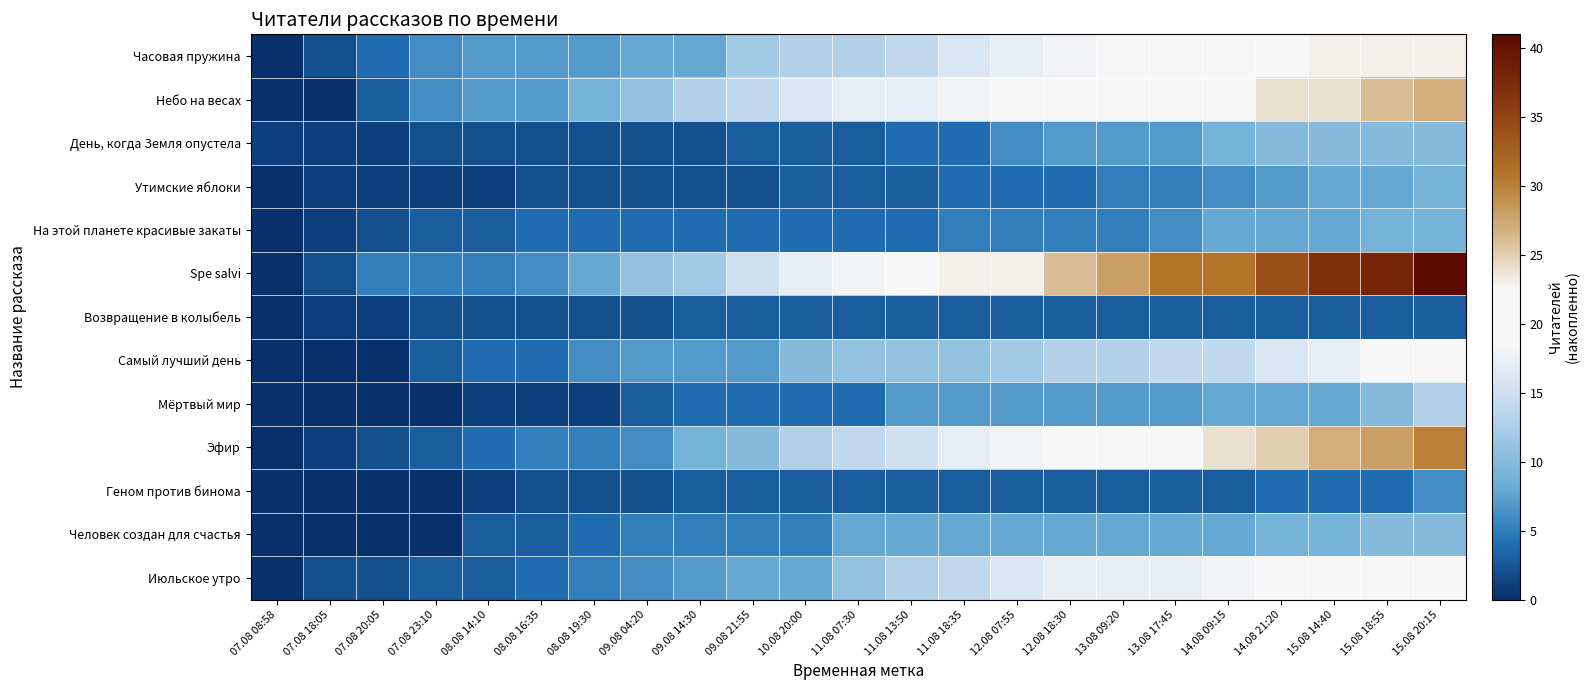

Reading left to right, list all the values displayed in this chart.

Часовая пружина: 07.08 08:58=0	07.08 18:05=2	07.08 20:05=4	07.08 23:10=6	08.08 14:10=7	08.08 16:35=7	08.08 19:30=7	09.08 04:20=8	09.08 14:30=8	09.08 21:55=12	10.08 20:00=13	11.08 07:30=13	11.08 13:50=14	11.08 18:35=16	12.08 07:55=17	12.08 18:30=18	13.08 09:20=19	13.08 17:45=20	14.08 09:15=22	14.08 21:20=22	15.08 14:40=23	15.08 18:55=23	15.08 20:15=23
Небо на весах: 07.08 08:58=0	07.08 18:05=0	07.08 20:05=3	07.08 23:10=6	08.08 14:10=7	08.08 16:35=7	08.08 19:30=9	09.08 04:20=11	09.08 14:30=13	09.08 21:55=14	10.08 20:00=16	11.08 07:30=17	11.08 13:50=17	11.08 18:35=18	12.08 07:55=19	12.08 18:30=20	13.08 09:20=20	13.08 17:45=21	14.08 09:15=22	14.08 21:20=24	15.08 14:40=24	15.08 18:55=26	15.08 20:15=27
День, когда Земля опустела: 07.08 08:58=1	07.08 18:05=1	07.08 20:05=1	07.08 23:10=2	08.08 14:10=2	08.08 16:35=2	08.08 19:30=2	09.08 04:20=2	09.08 14:30=2	09.08 21:55=3	10.08 20:00=3	11.08 07:30=3	11.08 13:50=4	11.08 18:35=4	12.08 07:55=6	12.08 18:30=7	13.08 09:20=7	13.08 17:45=7	14.08 09:15=9	14.08 21:20=10	15.08 14:40=10	15.08 18:55=10	15.08 20:15=10
Утимские яблоки: 07.08 08:58=0	07.08 18:05=1	07.08 20:05=1	07.08 23:10=1	08.08 14:10=1	08.08 16:35=2	08.08 19:30=2	09.08 04:20=2	09.08 14:30=2	09.08 21:55=2	10.08 20:00=3	11.08 07:30=3	11.08 13:50=3	11.08 18:35=4	12.08 07:55=4	12.08 18:30=4	13.08 09:20=5	13.08 17:45=5	14.08 09:15=6	14.08 21:20=7	15.08 14:40=8	15.08 18:55=8	15.08 20:15=9
На этой планете красивые закаты: 07.08 08:58=0	07.08 18:05=1	07.08 20:05=2	07.08 23:10=3	08.08 14:10=3	08.08 16:35=4	08.08 19:30=4	09.08 04:20=4	09.08 14:30=4	09.08 21:55=4	10.08 20:00=4	11.08 07:30=4	11.08 13:50=4	11.08 18:35=5	12.08 07:55=5	12.08 18:30=5	13.08 09:20=5	13.08 17:45=6	14.08 09:15=8	14.08 21:20=8	15.08 14:40=8	15.08 18:55=9	15.08 20:15=9
Spe salvi: 07.08 08:58=0	07.08 18:05=2	07.08 20:05=5	07.08 23:10=5	08.08 14:10=5	08.08 16:35=6	08.08 19:30=8	09.08 04:20=11	09.08 14:30=12	09.08 21:55=15	10.08 20:00=17	11.08 07:30=18	11.08 13:50=20	11.08 18:35=23	12.08 07:55=23	12.08 18:30=26	13.08 09:20=28	13.08 17:45=31	14.08 09:15=31	14.08 21:20=34	15.08 14:40=37	15.08 18:55=38	15.08 20:15=41
Возвращение в колыбель: 07.08 08:58=0	07.08 18:05=1	07.08 20:05=1	07.08 23:10=2	08.08 14:10=2	08.08 16:35=2	08.08 19:30=2	09.08 04:20=2	09.08 14:30=3	09.08 21:55=3	10.08 20:00=3	11.08 07:30=3	11.08 13:50=3	11.08 18:35=3	12.08 07:55=3	12.08 18:30=3	13.08 09:20=3	13.08 17:45=3	14.08 09:15=3	14.08 21:20=3	15.08 14:40=3	15.08 18:55=3	15.08 20:15=3
Самый лучший день: 07.08 08:58=0	07.08 18:05=0	07.08 20:05=0	07.08 23:10=3	08.08 14:10=4	08.08 16:35=4	08.08 19:30=6	09.08 04:20=7	09.08 14:30=7	09.08 21:55=7	10.08 20:00=10	11.08 07:30=11	11.08 13:50=11	11.08 18:35=11	12.08 07:55=12	12.08 18:30=13	13.08 09:20=13	13.08 17:45=14	14.08 09:15=14	14.08 21:20=16	15.08 14:40=17	15.08 18:55=19	15.08 20:15=19
Мёртвый мир: 07.08 08:58=0	07.08 18:05=0	07.08 20:05=0	07.08 23:10=0	08.08 14:10=1	08.08 16:35=1	08.08 19:30=1	09.08 04:20=3	09.08 14:30=4	09.08 21:55=4	10.08 20:00=4	11.08 07:30=4	11.08 13:50=7	11.08 18:35=7	12.08 07:55=7	12.08 18:30=7	13.08 09:20=7	13.08 17:45=7	14.08 09:15=8	14.08 21:20=8	15.08 14:40=8	15.08 18:55=10	15.08 20:15=13
Эфир: 07.08 08:58=0	07.08 18:05=1	07.08 20:05=2	07.08 23:10=3	08.08 14:10=4	08.08 16:35=5	08.08 19:30=5	09.08 04:20=6	09.08 14:30=9	09.08 21:55=10	10.08 20:00=13	11.08 07:30=14	11.08 13:50=15	11.08 18:35=17	12.08 07:55=18	12.08 18:30=19	13.08 09:20=21	13.08 17:45=22	14.08 09:15=24	14.08 21:20=25	15.08 14:40=27	15.08 18:55=28	15.08 20:15=30
Геном против бинома: 07.08 08:58=0	07.08 18:05=0	07.08 20:05=0	07.08 23:10=0	08.08 14:10=1	08.08 16:35=2	08.08 19:30=2	09.08 04:20=2	09.08 14:30=3	09.08 21:55=3	10.08 20:00=3	11.08 07:30=3	11.08 13:50=3	11.08 18:35=3	12.08 07:55=3	12.08 18:30=3	13.08 09:20=3	13.08 17:45=3	14.08 09:15=3	14.08 21:20=4	15.08 14:40=4	15.08 18:55=4	15.08 20:15=6
Человек создан для счастья: 07.08 08:58=0	07.08 18:05=0	07.08 20:05=0	07.08 23:10=0	08.08 14:10=3	08.08 16:35=3	08.08 19:30=4	09.08 04:20=5	09.08 14:30=5	09.08 21:55=5	10.08 20:00=5	11.08 07:30=8	11.08 13:50=8	11.08 18:35=8	12.08 07:55=8	12.08 18:30=8	13.08 09:20=8	13.08 17:45=8	14.08 09:15=8	14.08 21:20=9	15.08 14:40=9	15.08 18:55=10	15.08 20:15=10
Июльское утро: 07.08 08:58=0	07.08 18:05=2	07.08 20:05=2	07.08 23:10=3	08.08 14:10=3	08.08 16:35=4	08.08 19:30=5	09.08 04:20=6	09.08 14:30=7	09.08 21:55=8	10.08 20:00=8	11.08 07:30=11	11.08 13:50=13	11.08 18:35=14	12.08 07:55=16	12.08 18:30=17	13.08 09:20=17	13.08 17:45=17	14.08 09:15=18	14.08 21:20=19	15.08 14:40=19	15.08 18:55=19	15.08 20:15=22